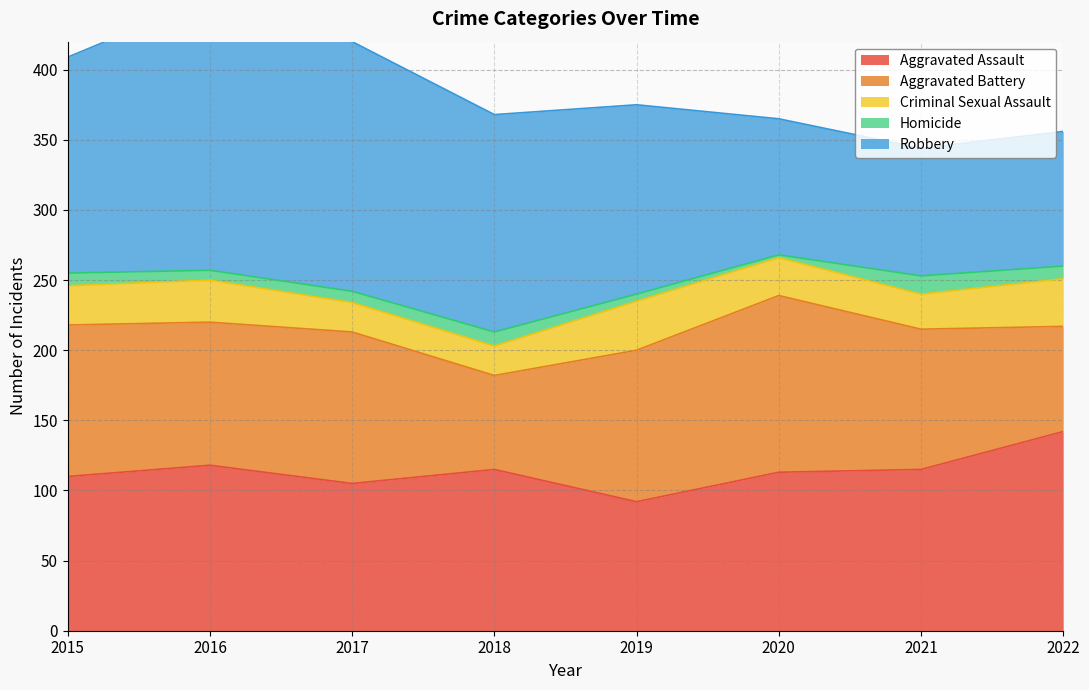

The Aggravated Assault series shows 47 at 2018. True or false?

False